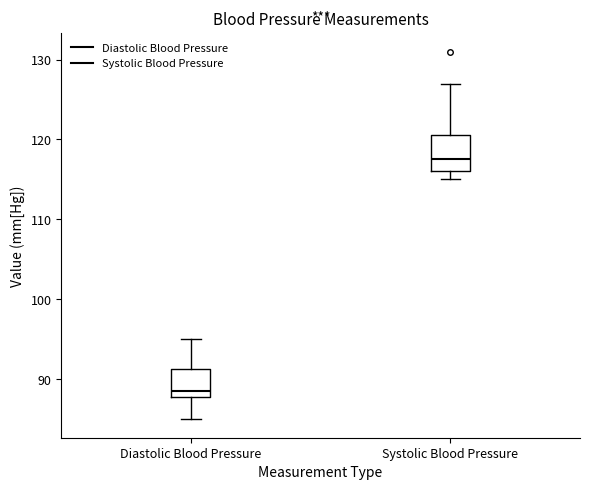

Where is the lower edge of the box for Diastolic Blood Pressure on the y-axis? The values are not printed on the chart, so give them approximately, as read against the axis.

88